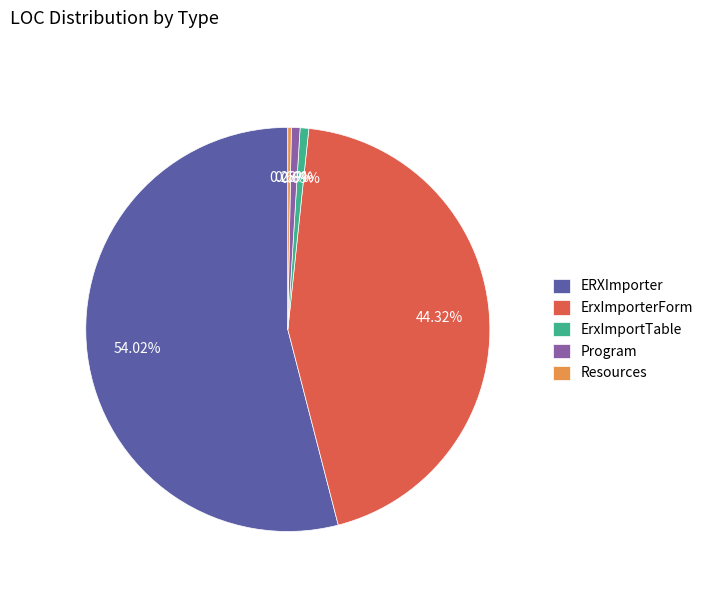

Is the sum of ErxImporterForm and ERXImporter greater than half?

Yes